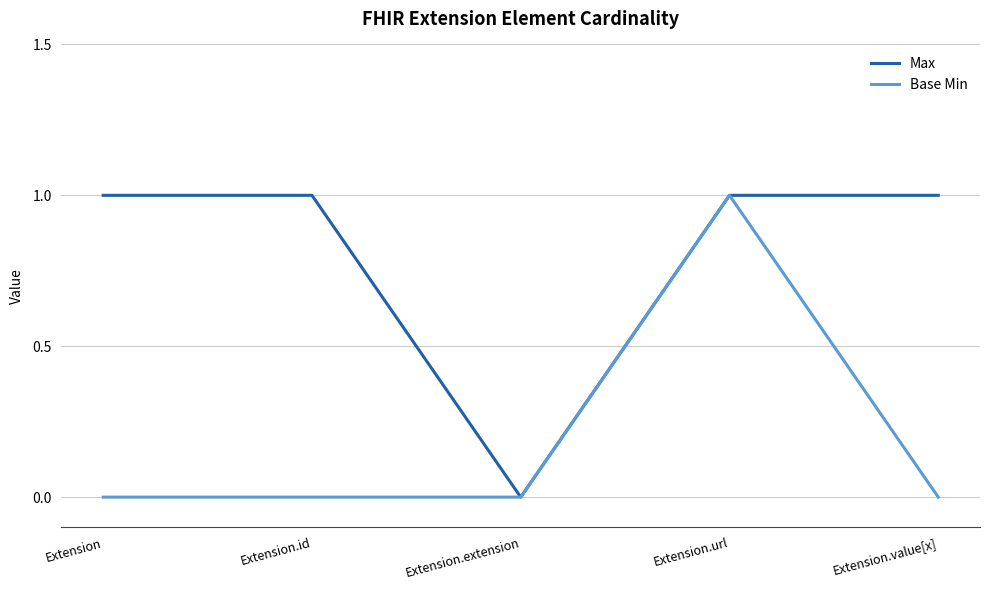

List the series in order of their overall mean, lowest first.

Base Min, Max